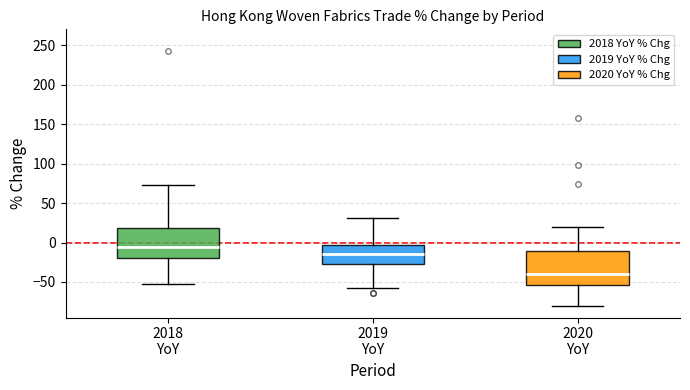

Where does the lower whisker of the box for 2018 YoY end on the y-axis? The values are not printed on the chart, so give them approximately, as read against the axis.

-50